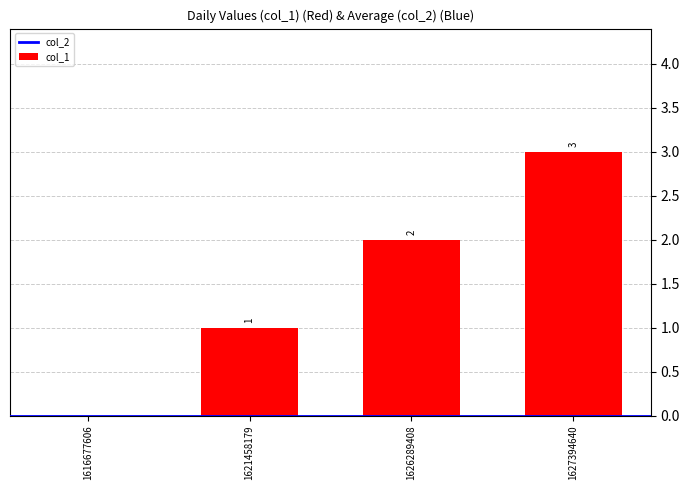

The value at 1616677606 is 1. True or false?

False